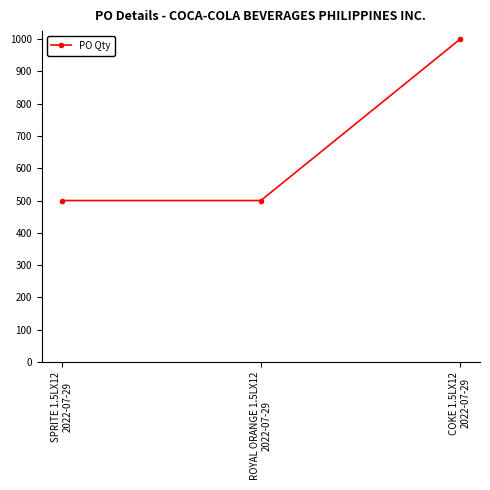

Count the values in the range 500 to 1000.

3